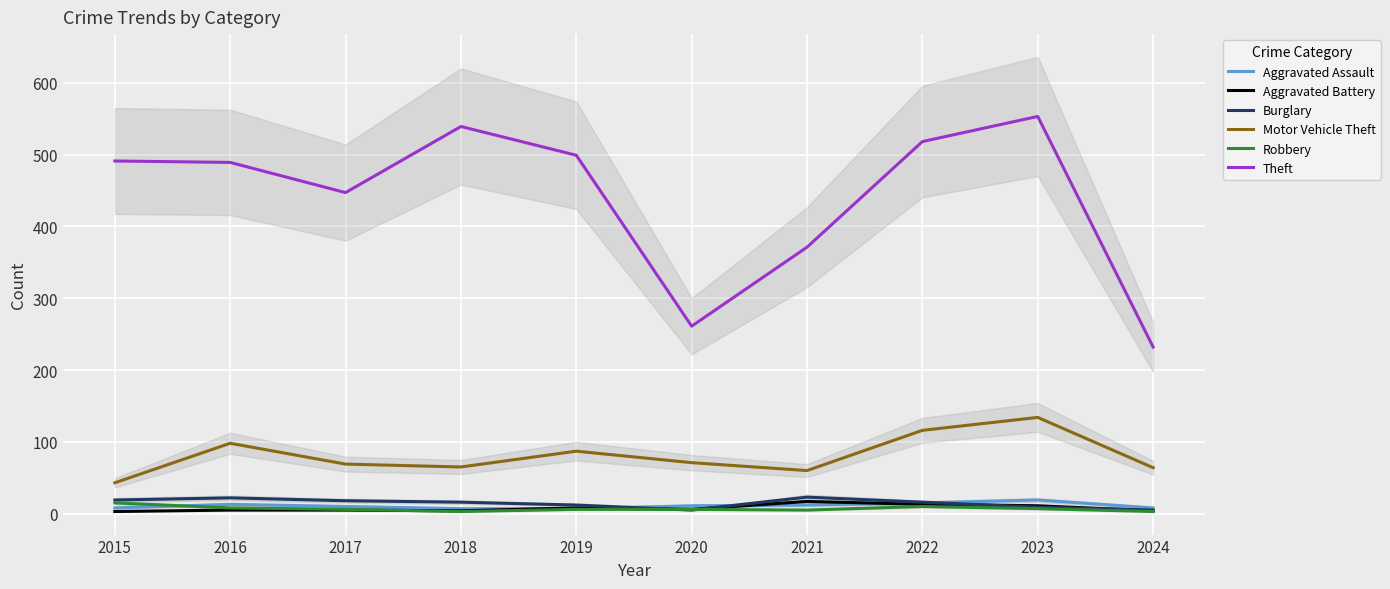

Does the chart display data point markers on the line(s)?

No